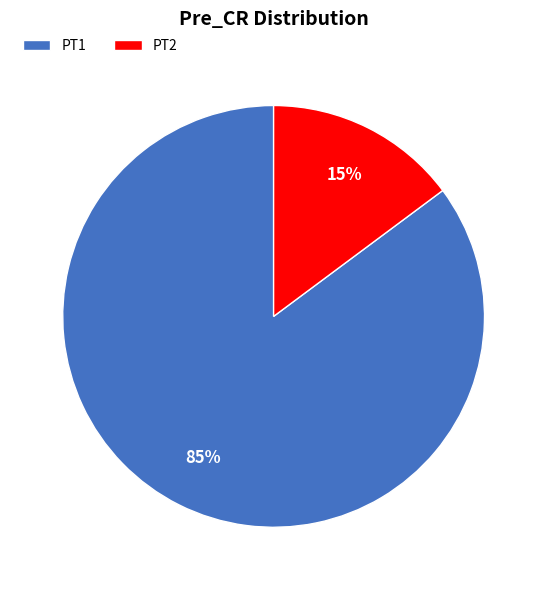

To the nearest percent, what percentage of the pie is PT2?

15%